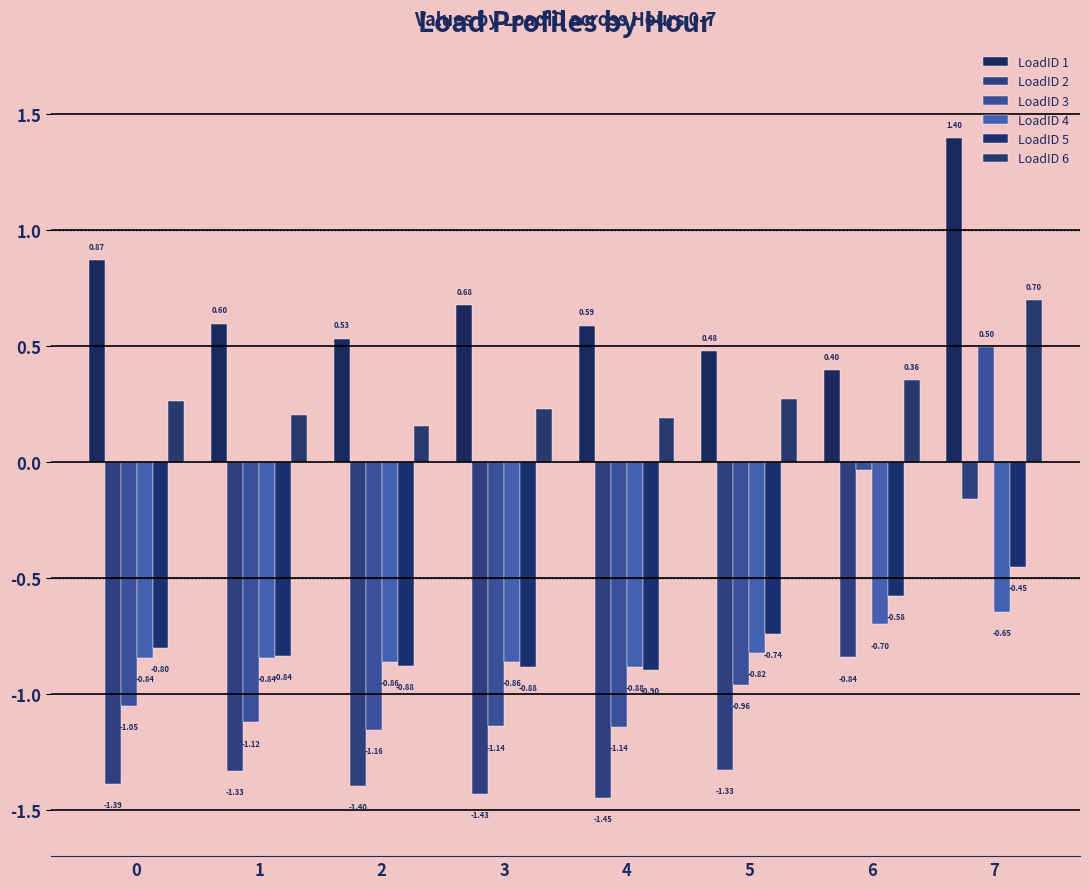

Does the chart contain stacked bars?

No